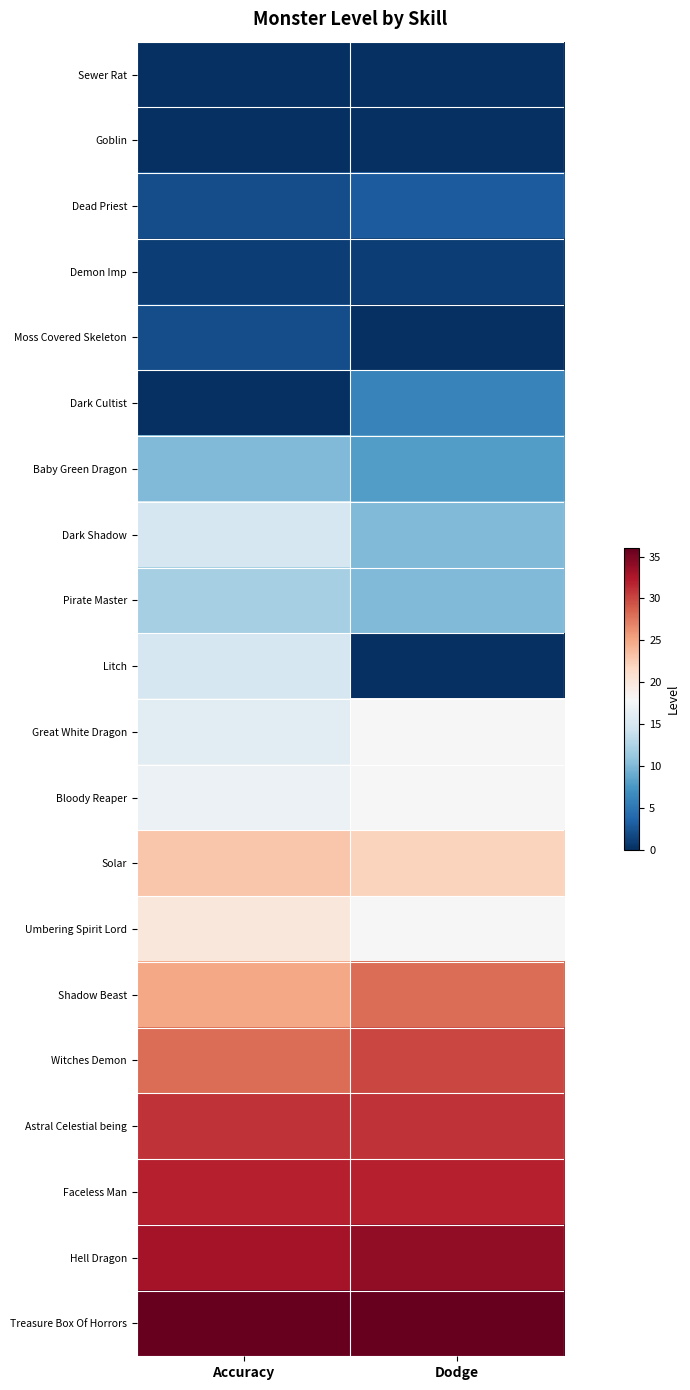

What is the maximum value shown in the chart?

36